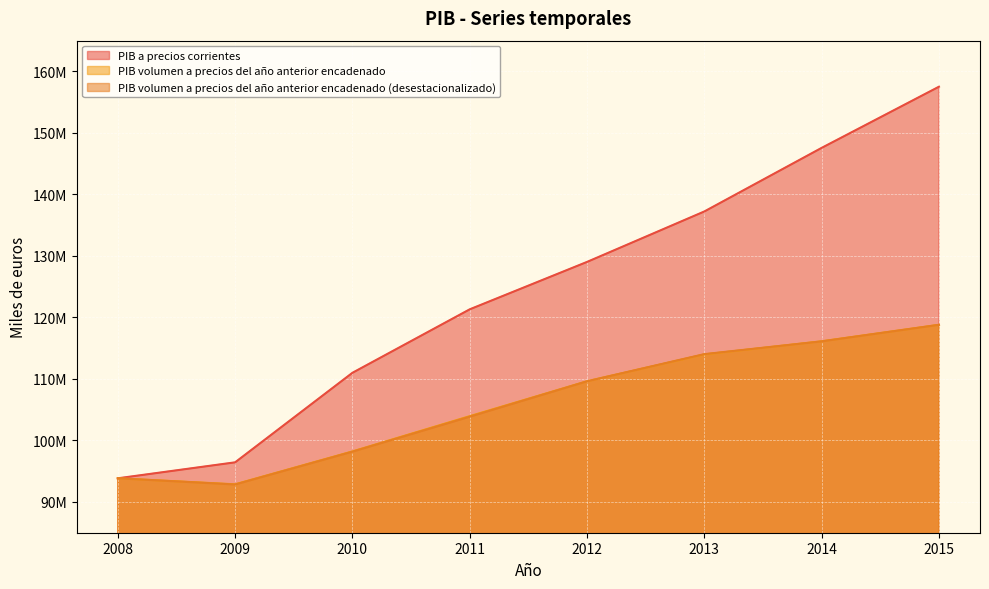

What is the spread (max minus min) of values at 2010?

12823438